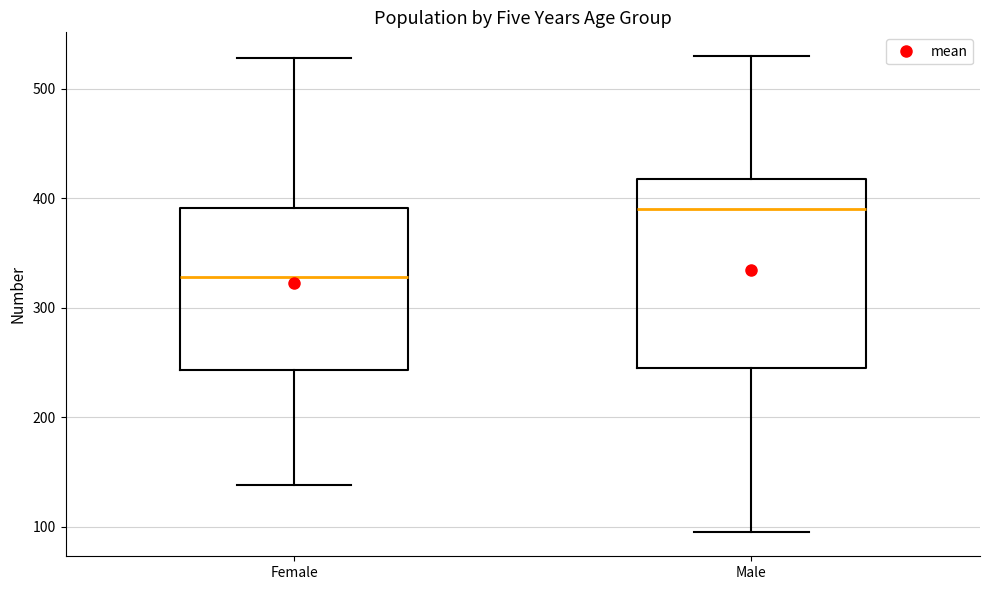

Reading left to right, transcribe this box plot: for each box, give where its median line is, the range the box spans, and where its two whiskers end, as read against the y-axis. The values are not printed on the chart, so give them approximately, as read against the axis.

Female: median 330, box 240 to 390, whiskers 140 to 530
Male: median 390, box 250 to 420, whiskers 100 to 530